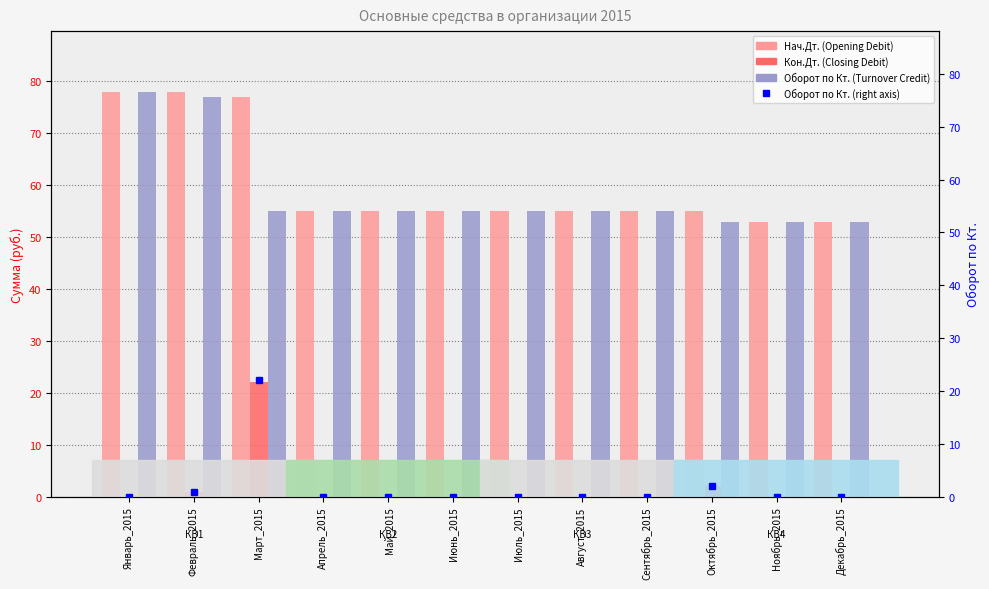

Rank the categories by Оборот по Кт. (Turnover Credit) value from lowest to highest.

Январь_2015, Апрель_2015, Май_2015, Июль_2015, Август_2015, Сентябрь_2015, Декабрь_2015, Июнь_2015, Ноябрь_2015, Февраль_2015, Октябрь_2015, Март_2015